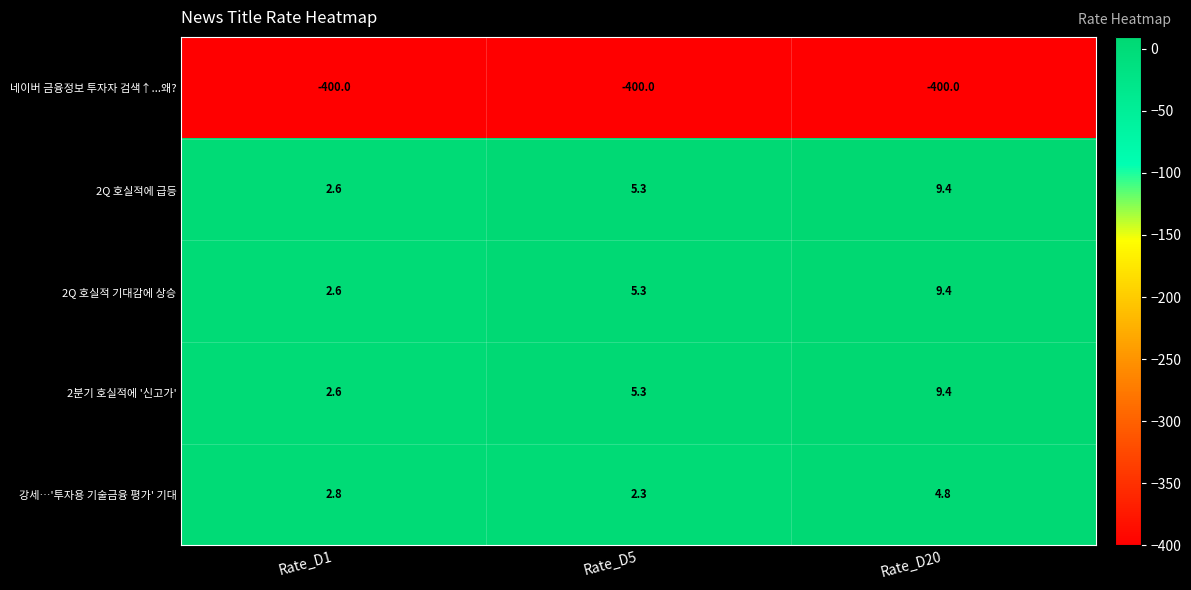

At which label is 강세…'투자용 기술금융 평가' 기대 closest to 3?

Rate_D1